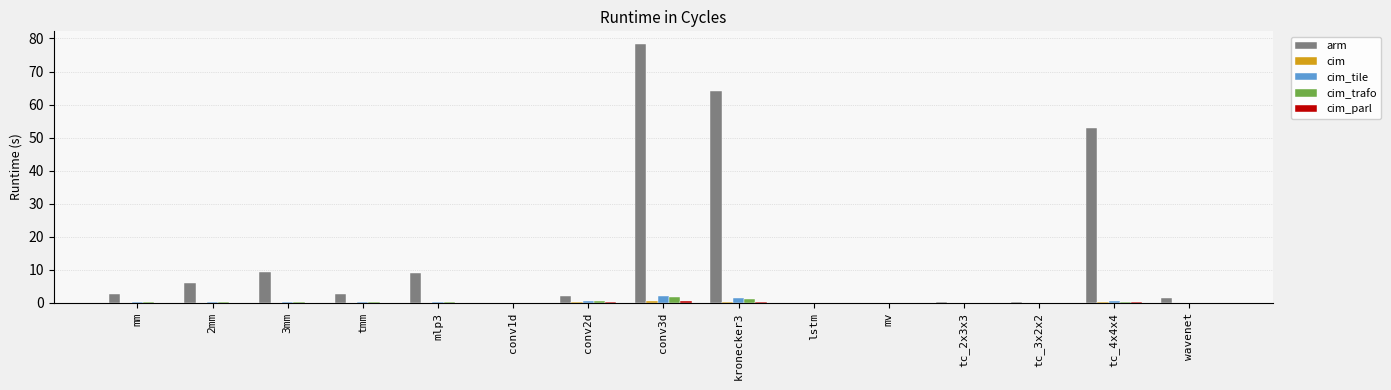

Is it true that arm equals 64.2 at kronecker3?

True